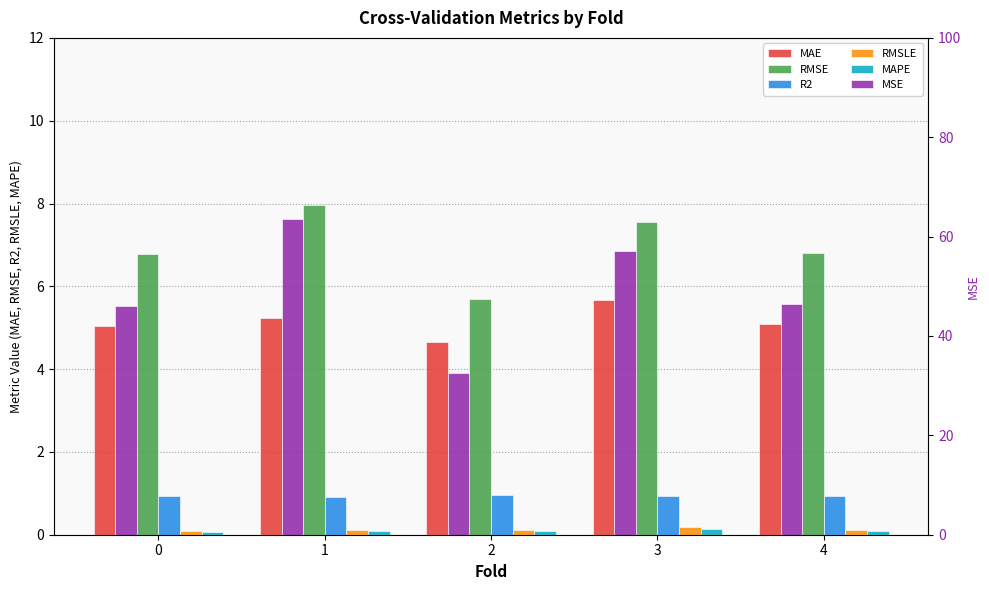

Reading right to left, list all the values displayed in this chart.

MAE: 5.1	5.7	4.7	5.2	5.0
RMSE: 6.8	7.6	5.7	8.0	6.8
R2: 0.9	0.9	1.0	0.9	0.9
RMSLE: 0.1	0.2	0.1	0.1	0.1
MAPE: 0.1	0.1	0.1	0.1	0.1
MSE: 46.4	57.1	32.5	63.6	46.0